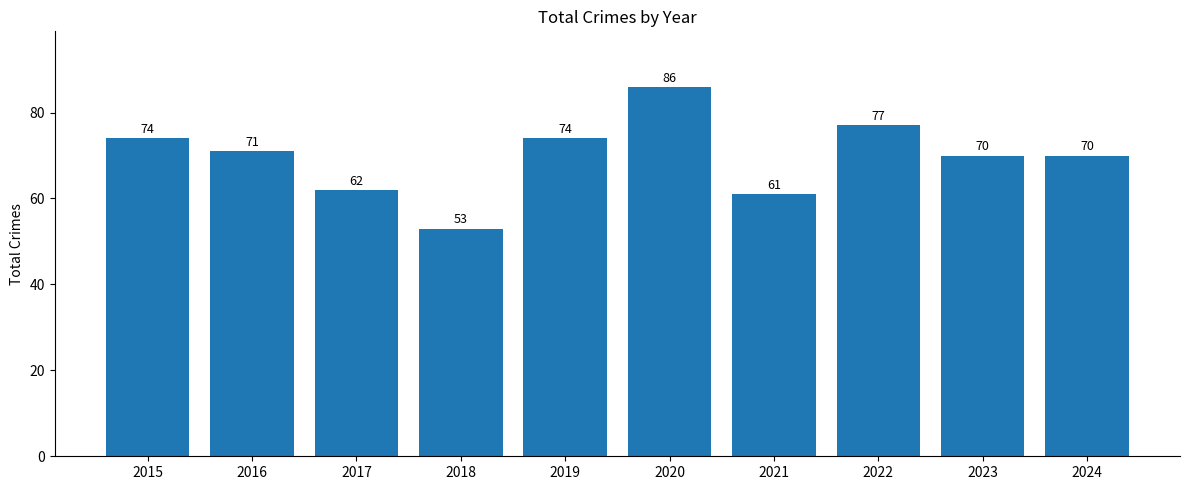

Approximately how many times larger is the value at 2020 compared to 2022?

1.1